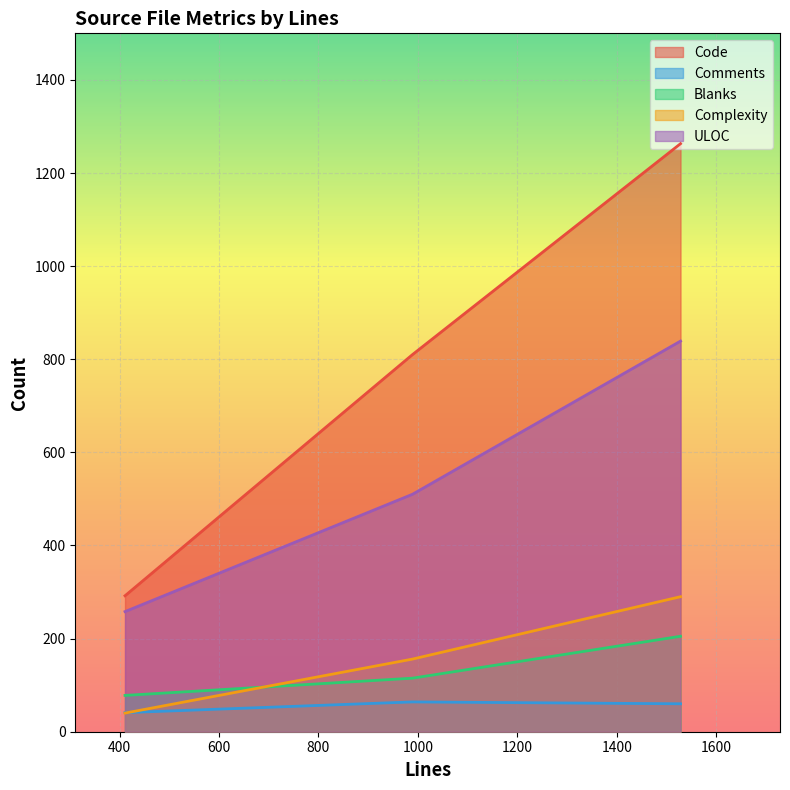

At which category is the sum across all series the highest?

1528